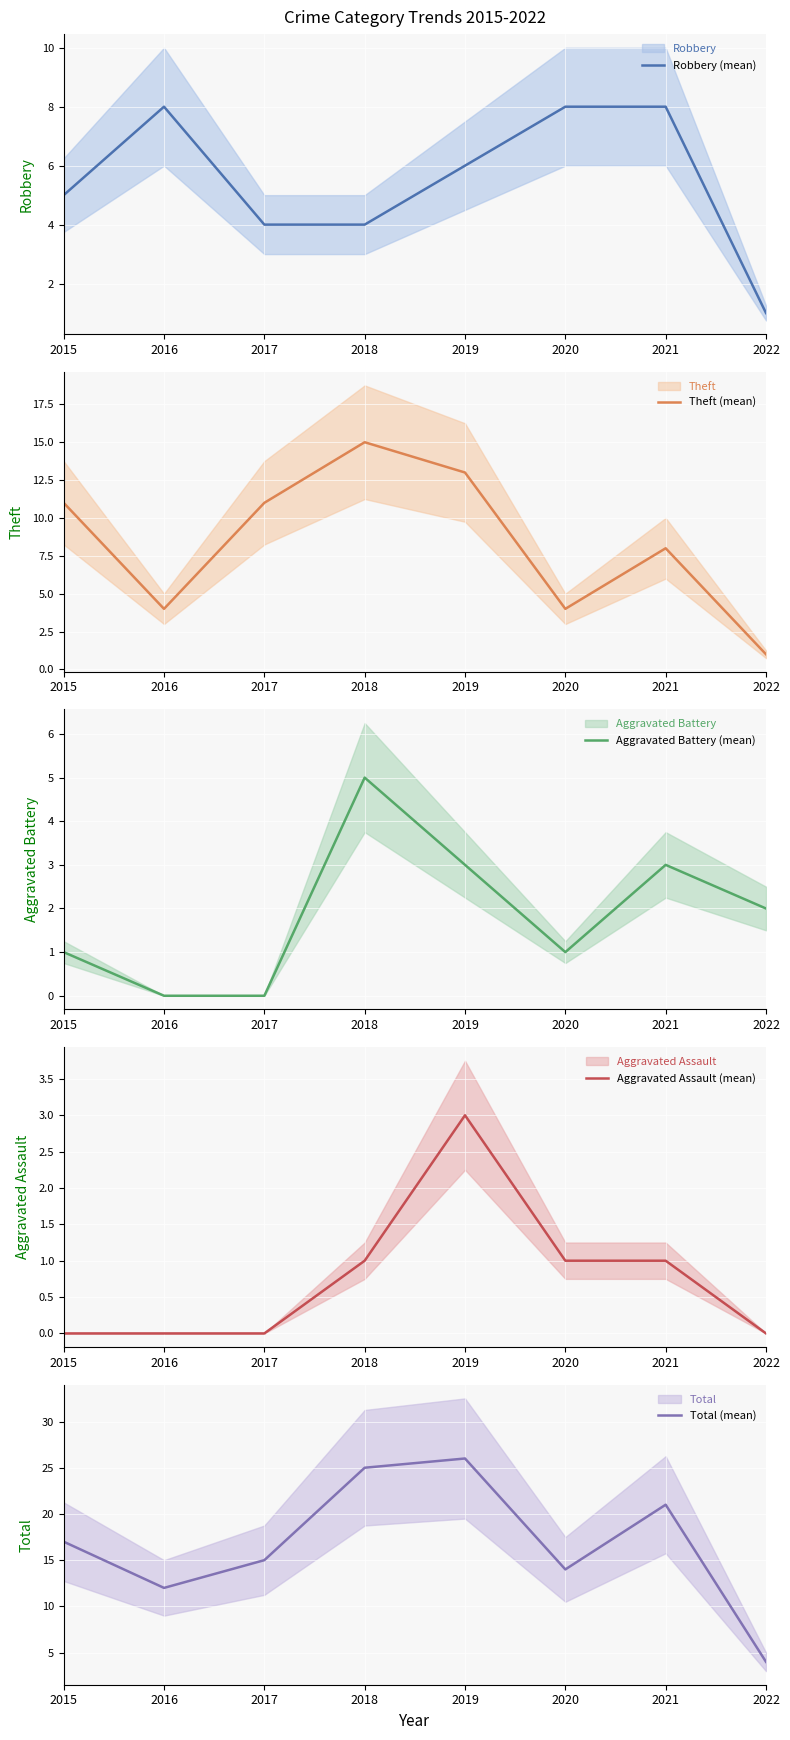

At which label does Theft (mean) reach its minimum?

2022